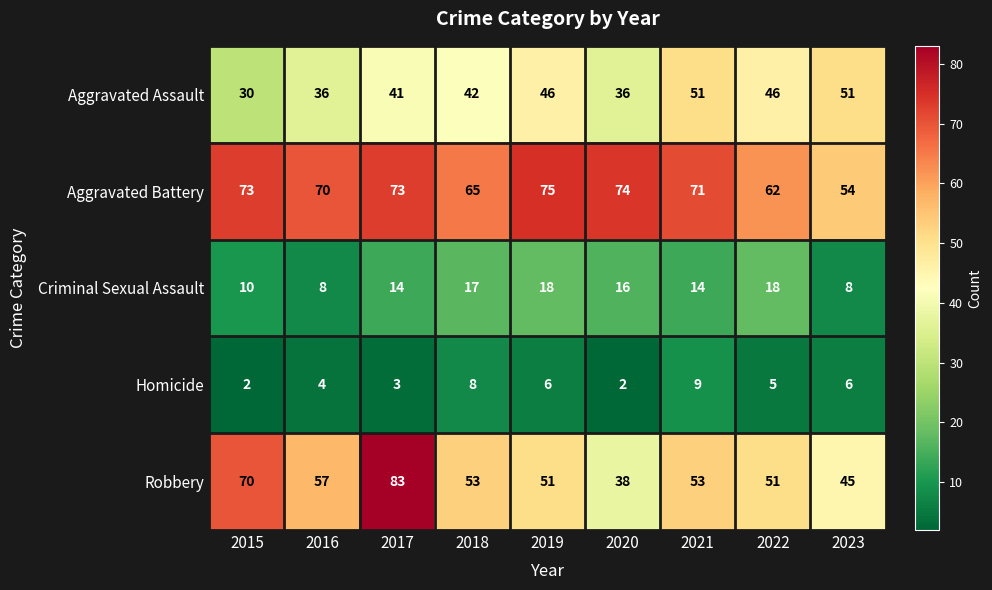

Rank the series by their maximum value, from lowest to highest.

Homicide, Criminal Sexual Assault, Aggravated Assault, Aggravated Battery, Robbery